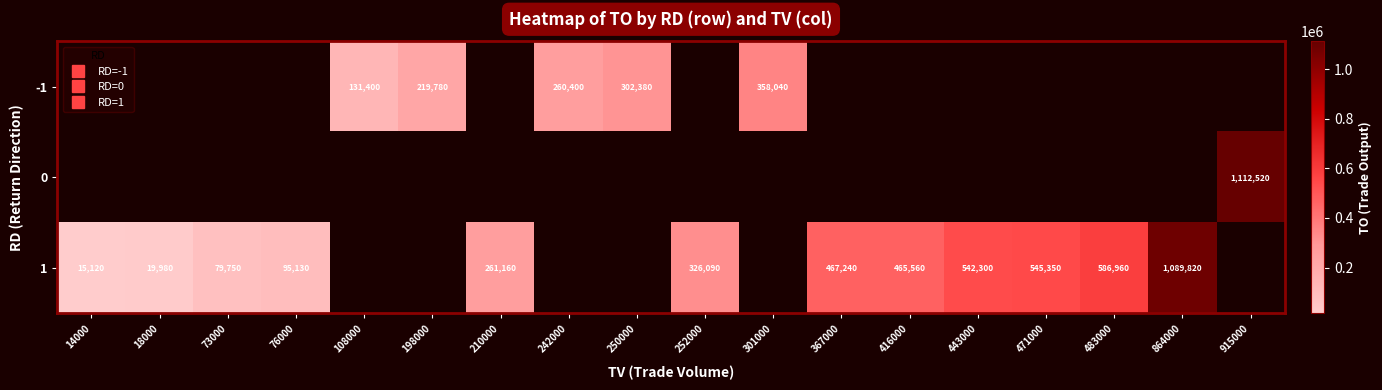

How many series are shown in this chart?

3